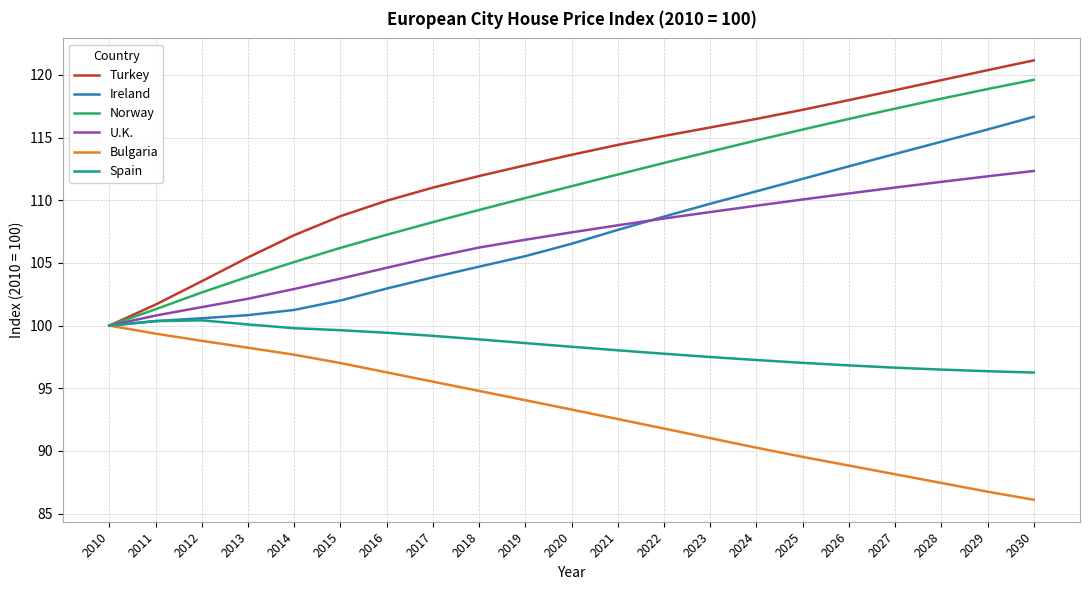

Is it true that Turkey equals 139.7 at 2010?

False